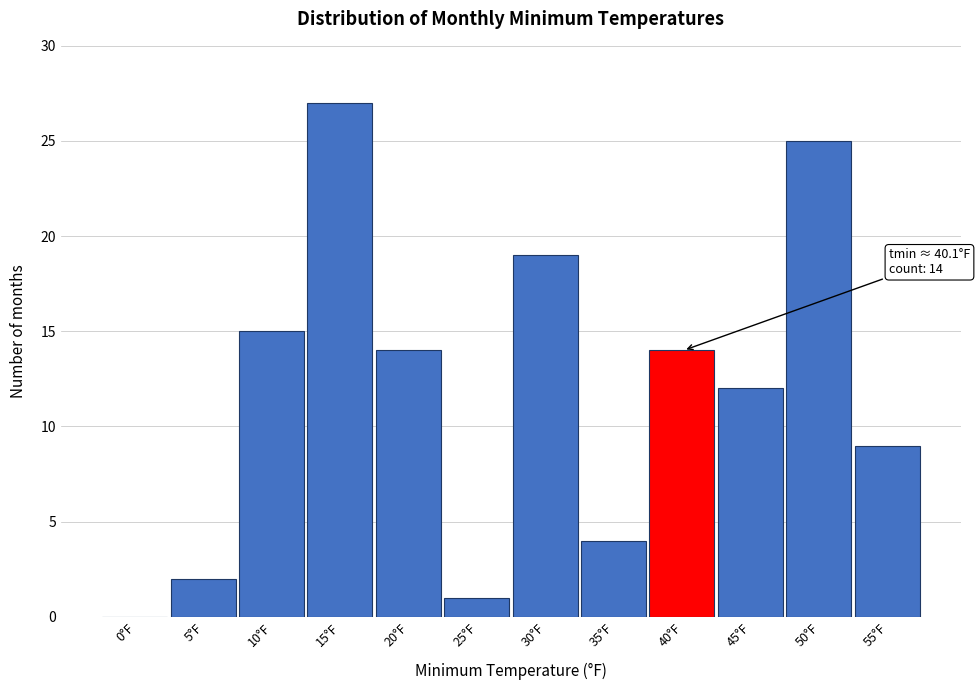

Reading left to right, what are all the values shown in this chart?

0°F=0	5°F=2	10°F=15	15°F=27	20°F=14	25°F=1	30°F=19	35°F=4	40°F=14	45°F=12	50°F=25	55°F=9